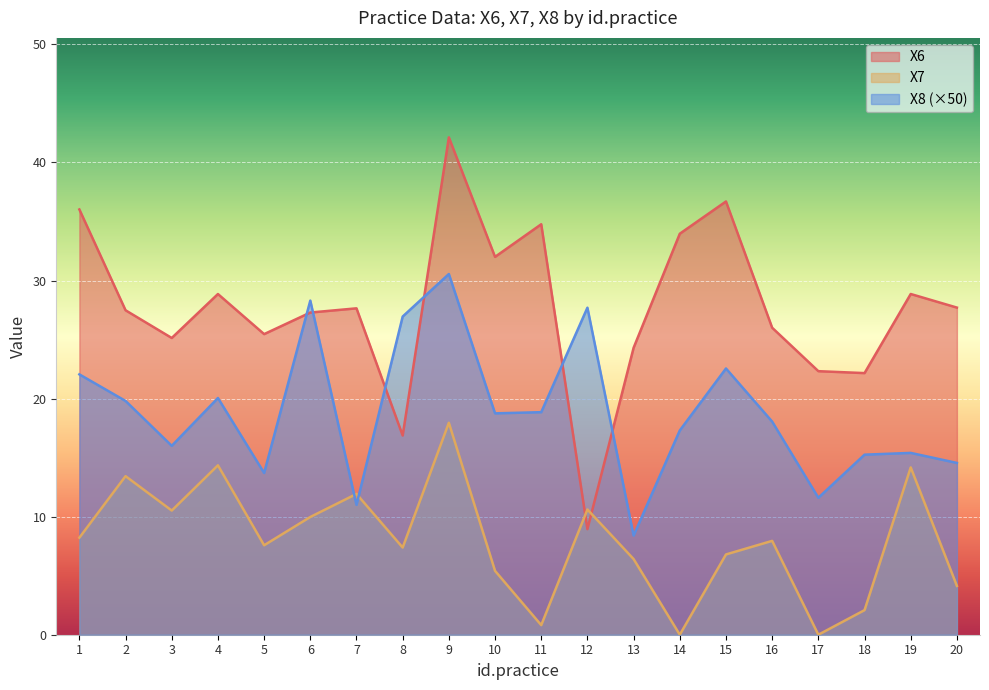

Is it true that X7 equals 10.6 at 12?

True